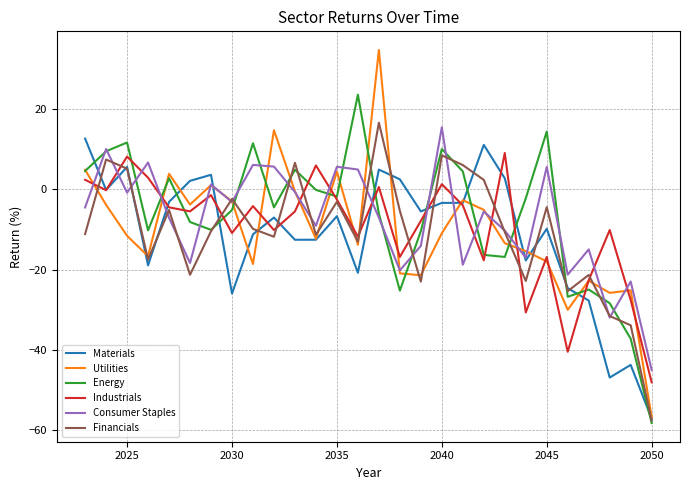

What is the minimum value for Industrials?

-48.1